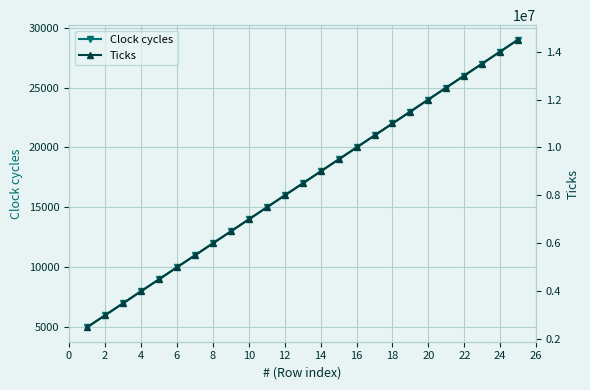

True or false: Clock cycles has more than 2 interior local peaks.

False